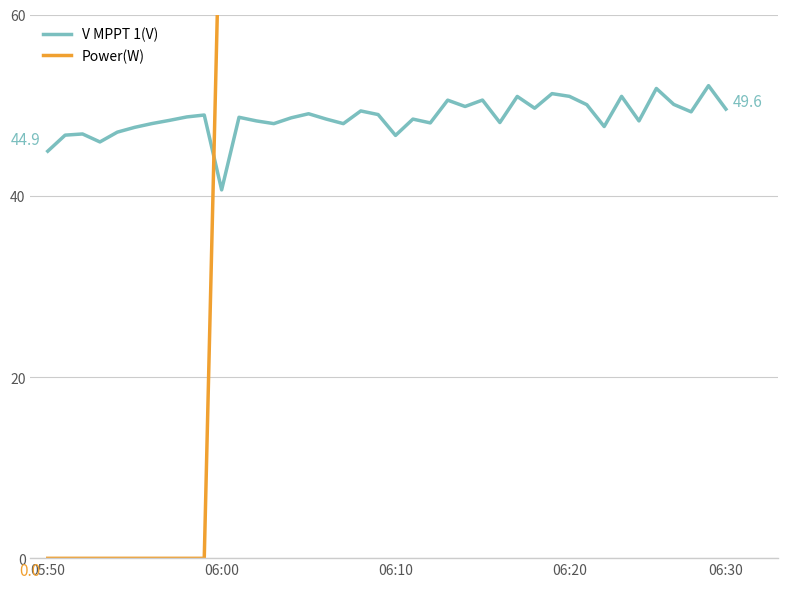

True or false: Power(W) has more than 2 points higher than both neighbors.

True